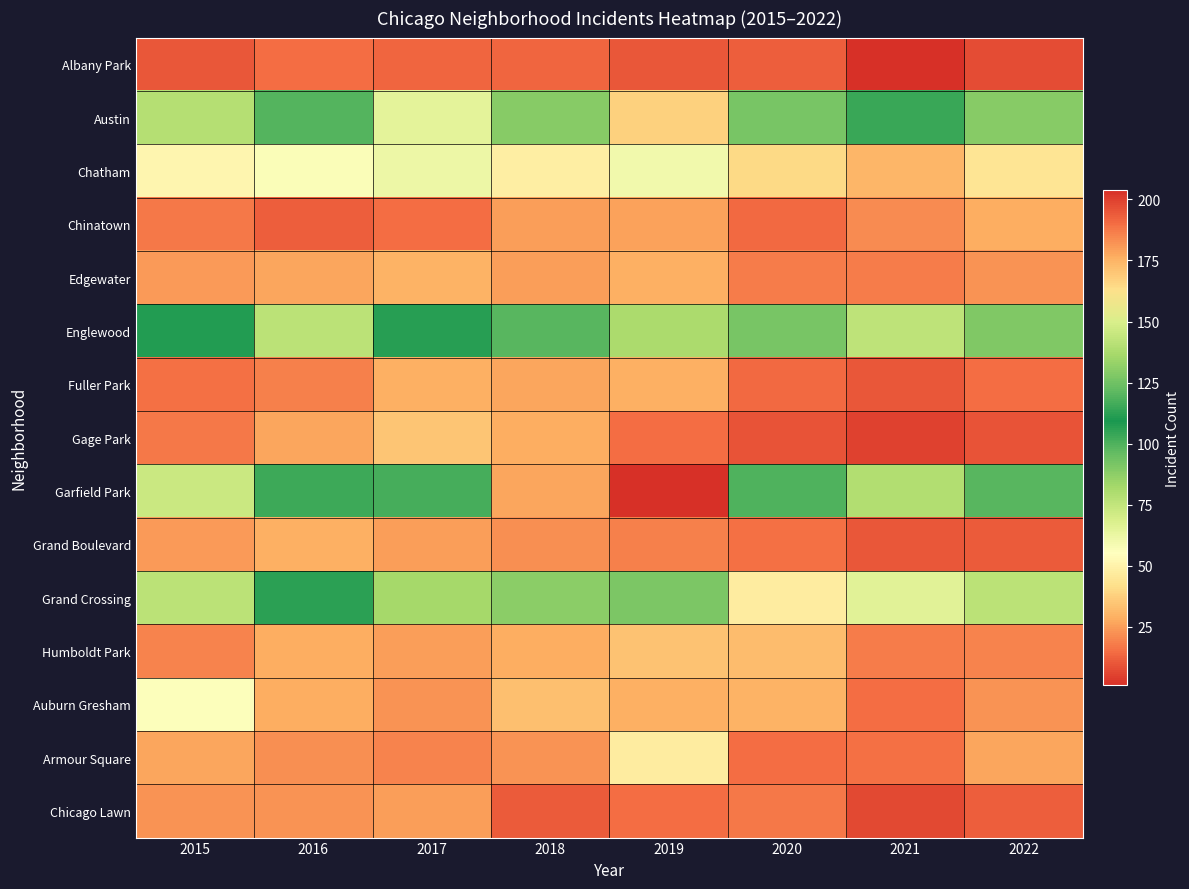

Which series has the largest range (max minus min)?

Garfield Park